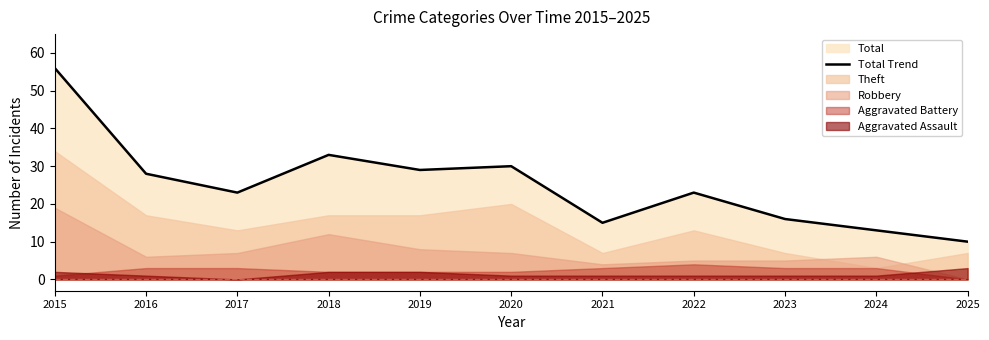

The value at 2023 is 24. True or false?

False